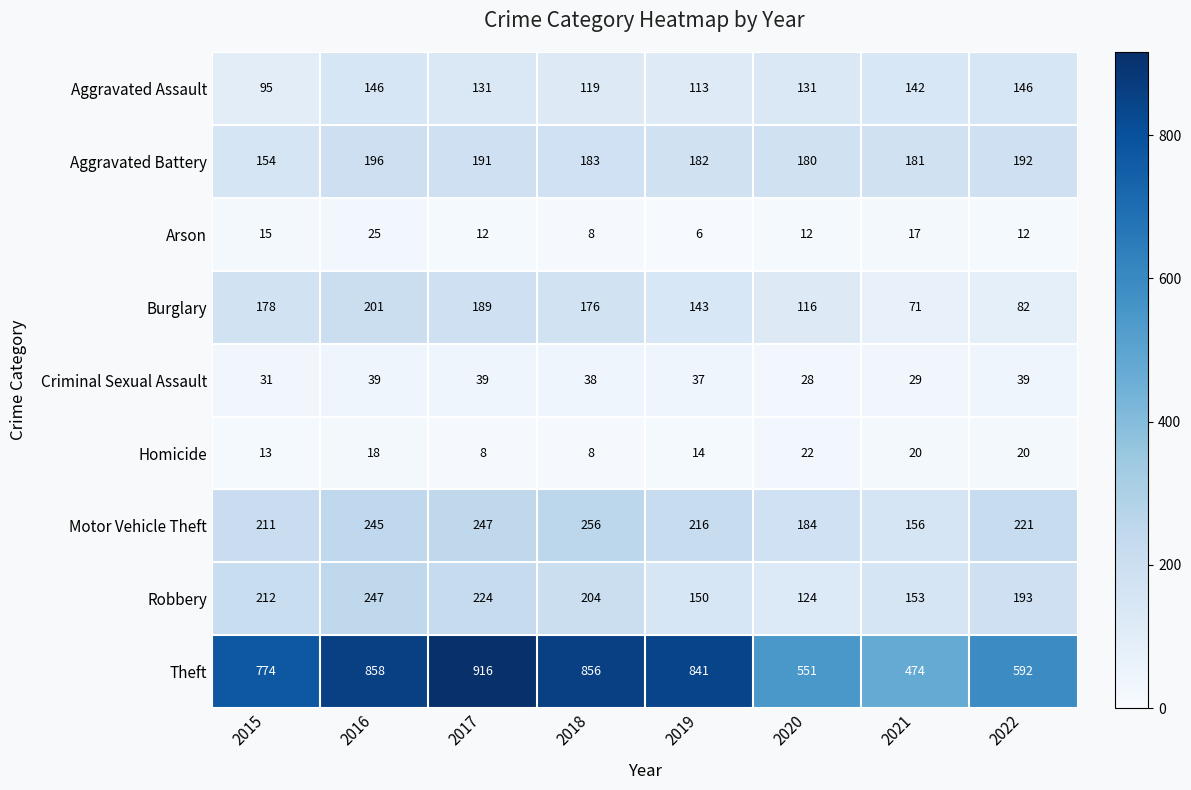

How many data points in Burglary are less than 176?

4